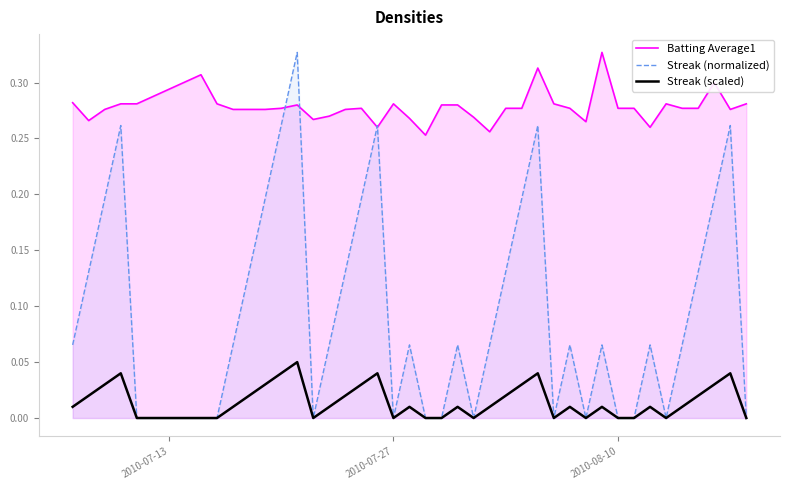

What is the average value of the Streak (normalized) series?

0.1